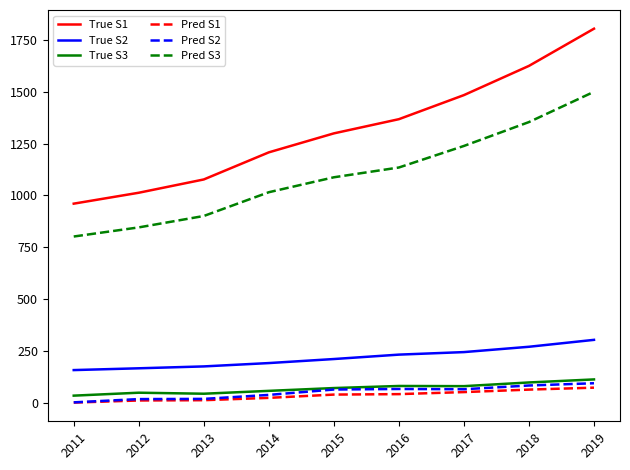

What value does the True S3 series have at 2014?

58.2